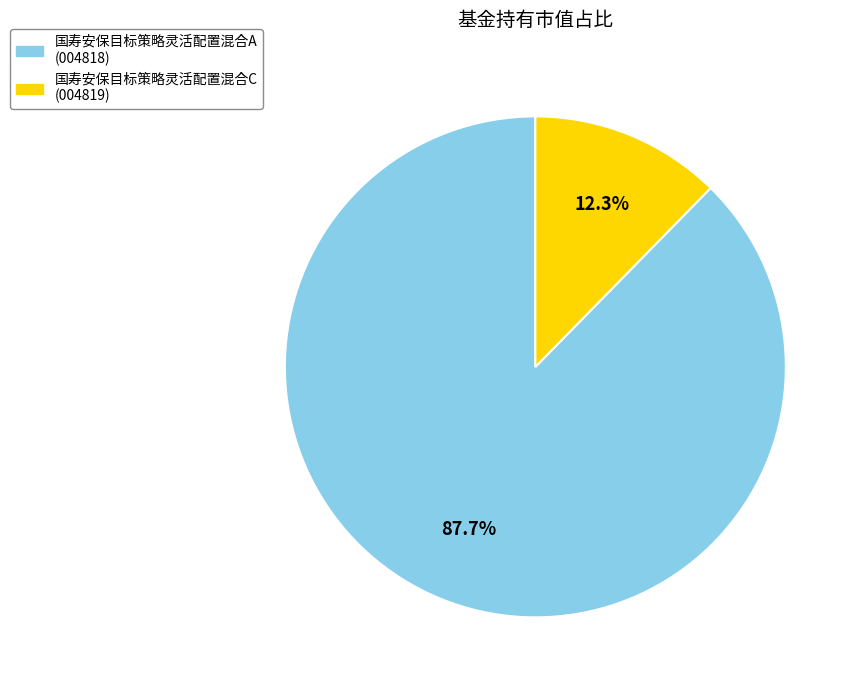

What percentage is the 国寿安保目标策略灵活配置混合A slice, to the nearest percent?

88%